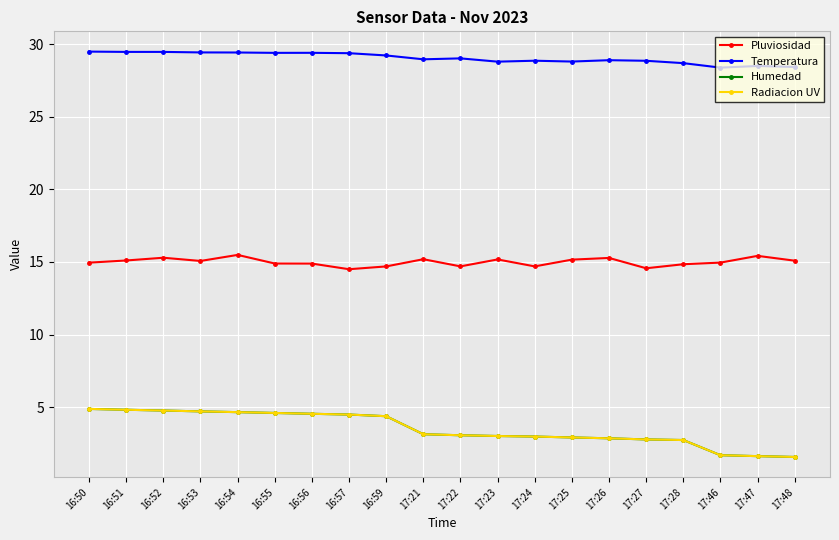

Reading left to right, list all the values displayed in this chart.

Pluviosidad: 15.0	15.1	15.3	15.1	15.5	14.9	14.9	14.5	14.7	15.2	14.7	15.2	14.7	15.2	15.3	14.6	14.8	15.0	15.4	15.1
Temperatura: 29.5	29.5	29.5	29.4	29.4	29.4	29.4	29.4	29.2	28.9	29.0	28.8	28.8	28.8	28.9	28.8	28.7	28.4	28.5	28.4
Humedad: 4.9	4.8	4.8	4.7	4.7	4.6	4.5	4.5	4.4	3.1	3.1	3.0	3.0	2.9	2.9	2.8	2.7	1.7	1.6	1.6
Radiacion UV: 4.9	4.8	4.8	4.7	4.7	4.6	4.5	4.5	4.4	3.1	3.1	3.0	3.0	2.9	2.9	2.8	2.7	1.7	1.6	1.6